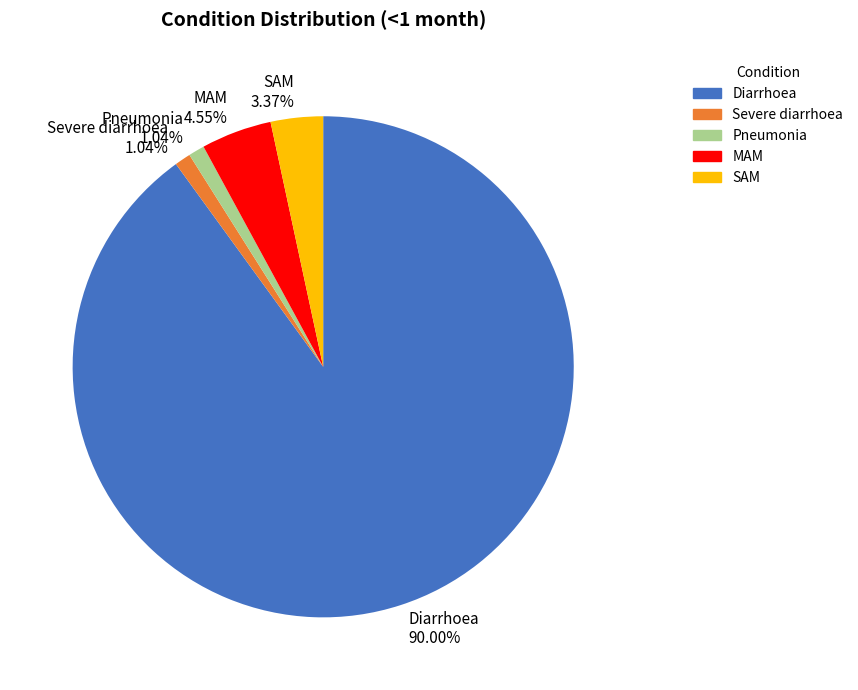

What is the largest slice in the pie chart?

Diarrhoea